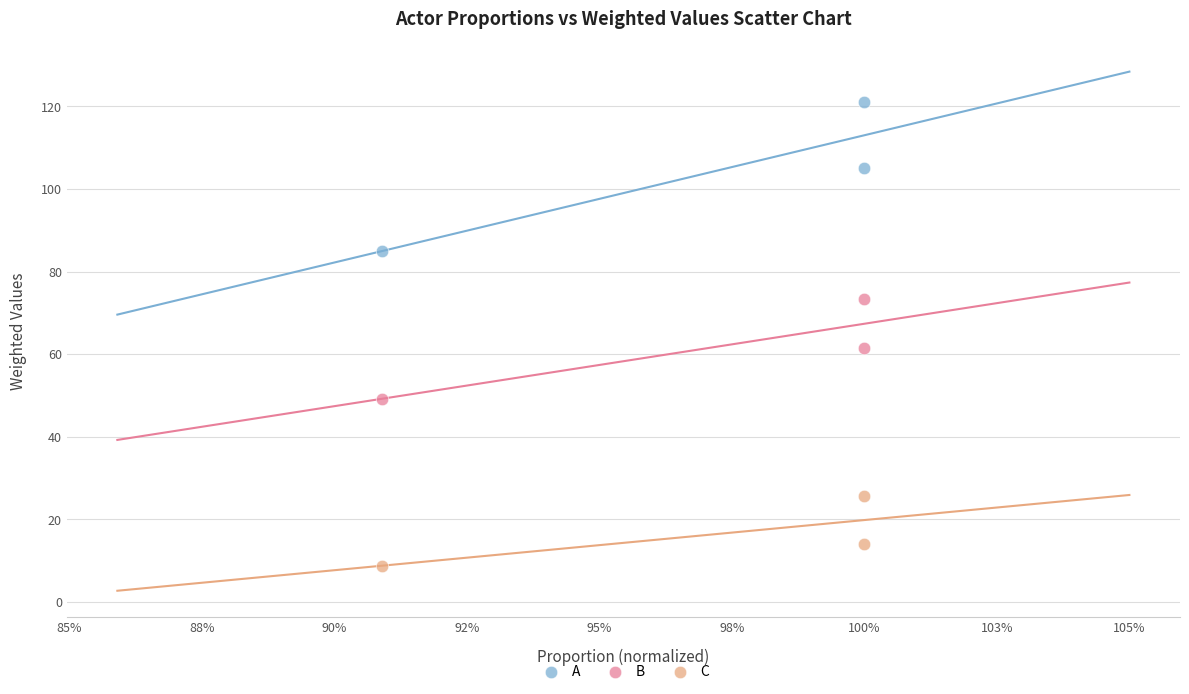

Across all data points, what is the average X value?

1.0